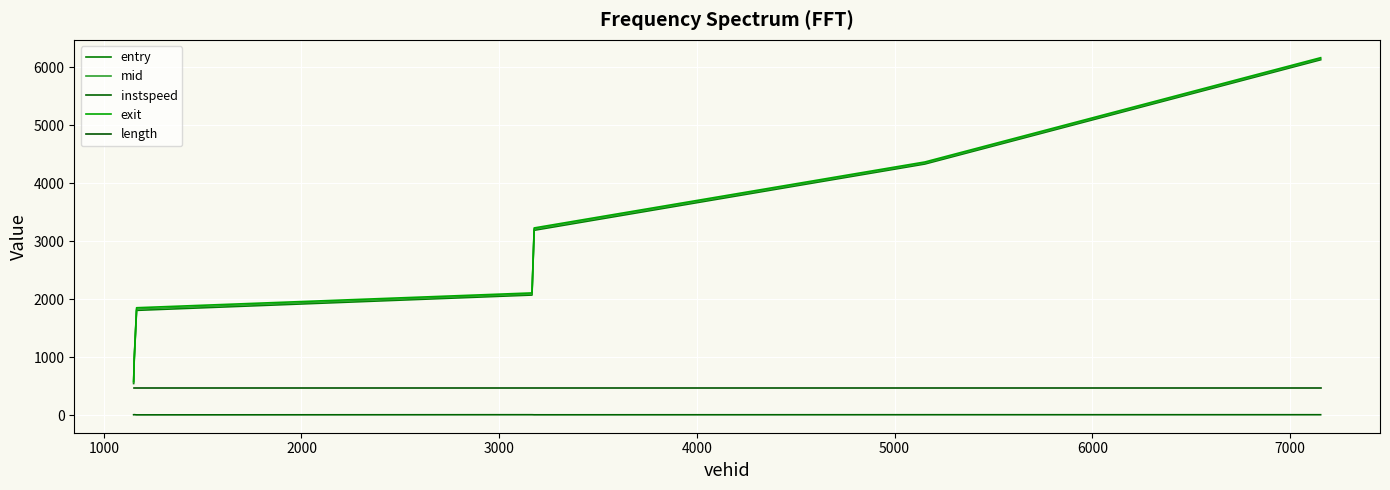

Reading left to right, extract all data points from this chart.

entry: 551.0	948.9	1812.1	2076.0	3192.7	4334.5	6131.3
mid: 569.1	965.4	1834.3	2094.1	3212.3	4351.6	6148.6
instspeed: 13.1	14.2	10.8	13.3	11.9	13.0	13.2
exit: 588.0	982.7	1857.3	2112.7	3232.7	4369.5	6166.8
length: 465.3	465.3	465.3	465.3	465.3	465.3	465.3